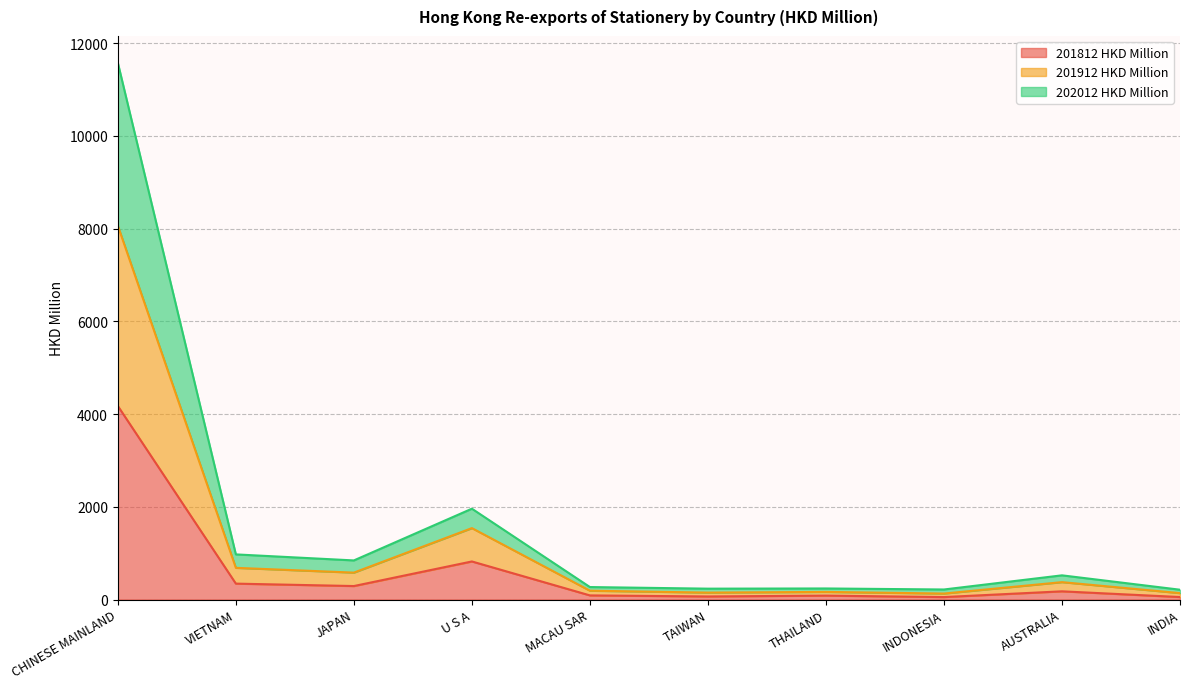

What is the sum of the 201812 HKD Million values at CHINESE MAINLAND and AUSTRALIA?

4351.7